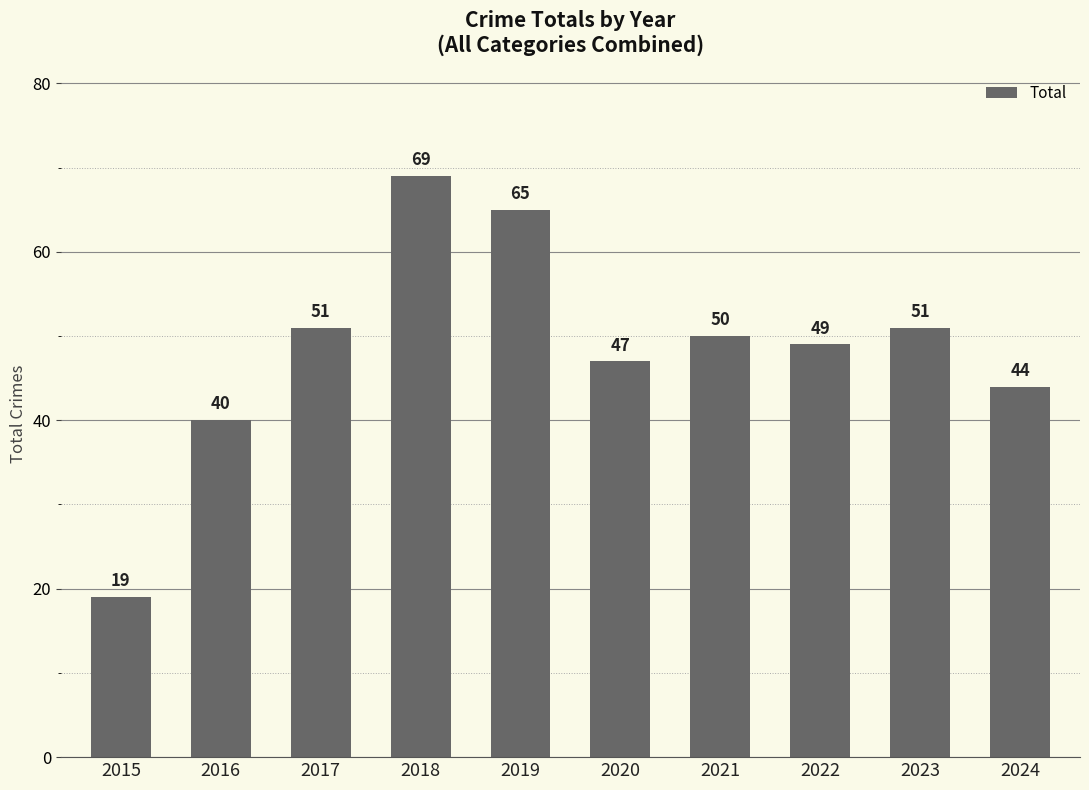

What is the difference between the maximum and second lowest values?

29